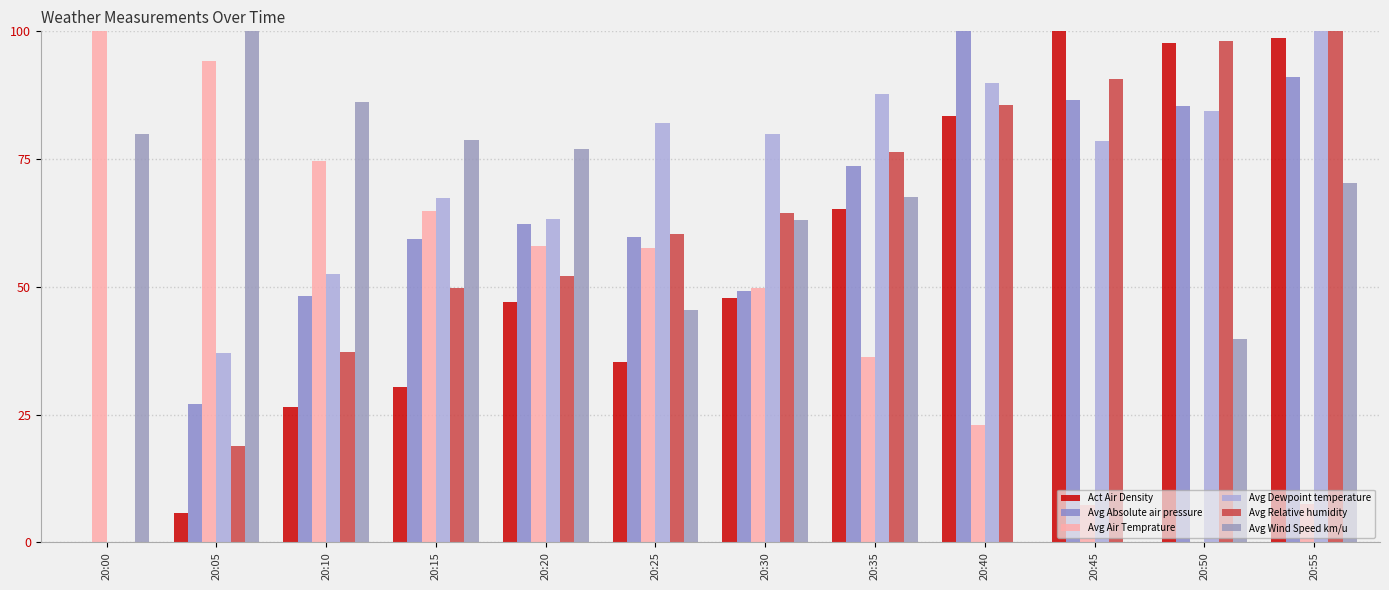

Does the chart contain stacked bars?

No